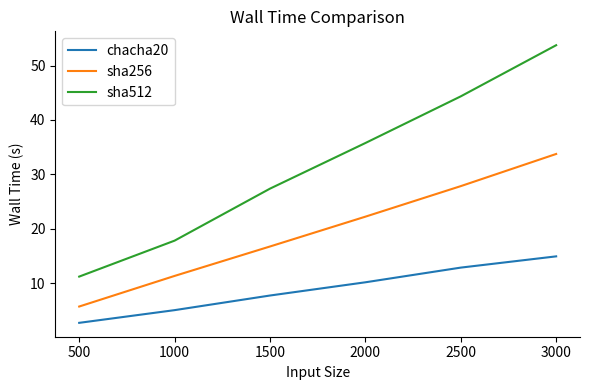

The value of sha256 at 1500 is 16.8. True or false?

True